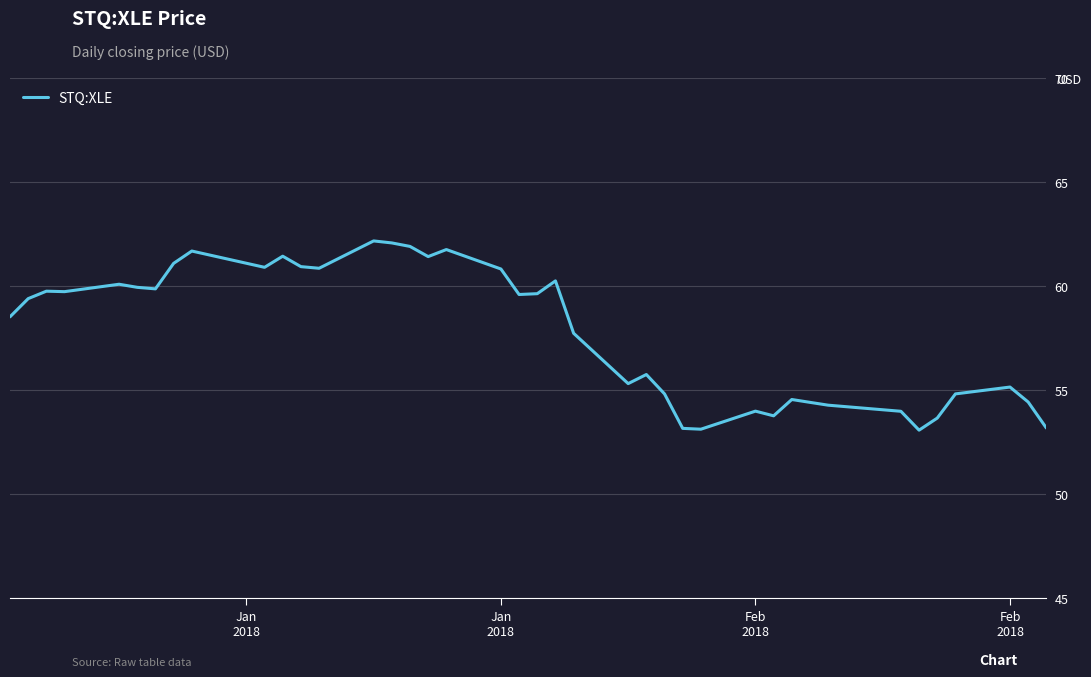

What is the minimum value shown in the chart?

53.1